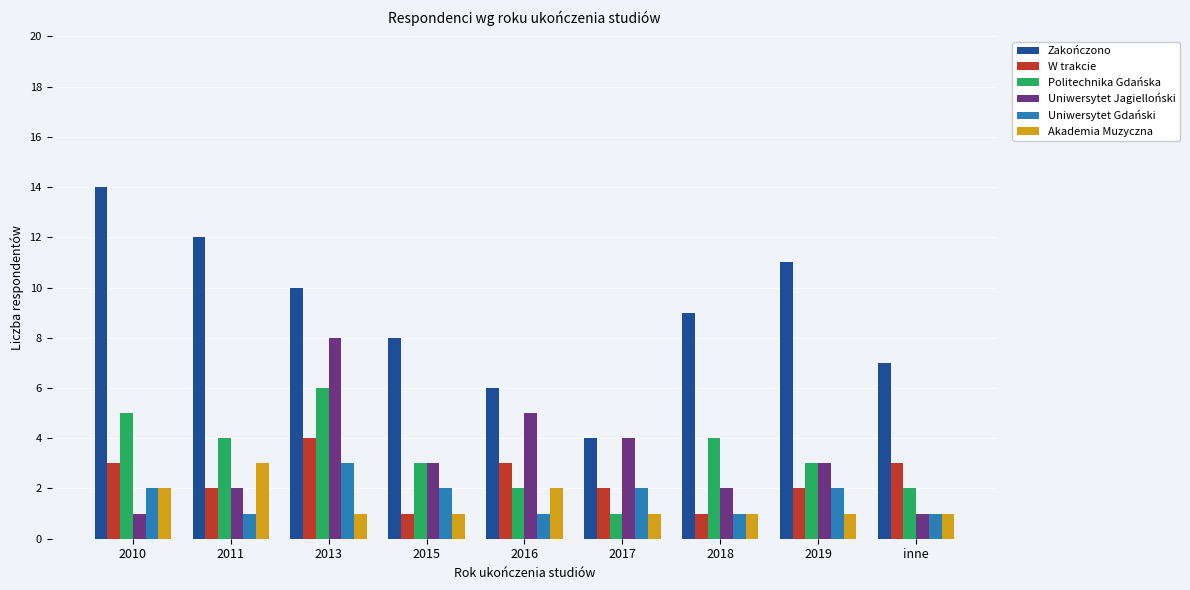

What is the total value across all series at inne?

15